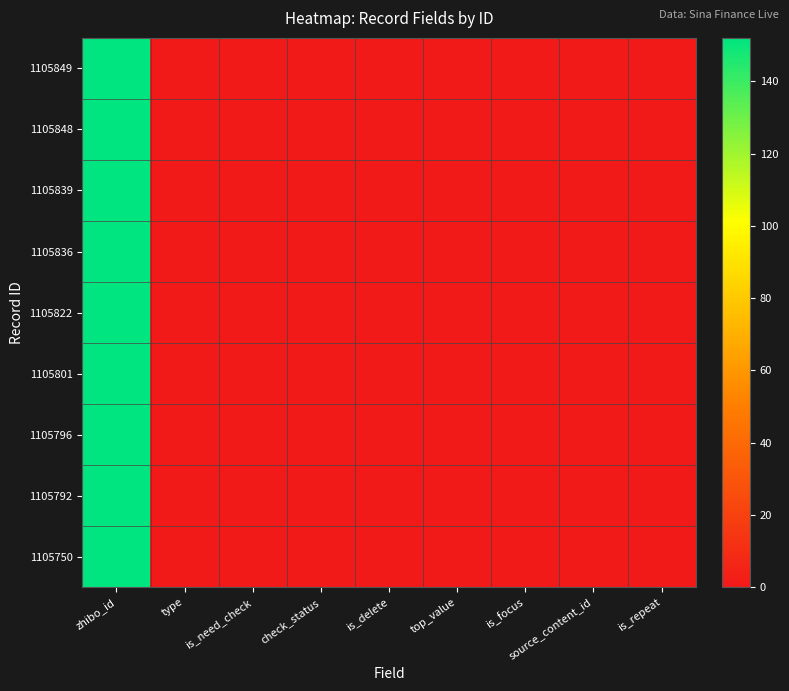

Which label corresponds to the largest value in the chart?

zhibo_id